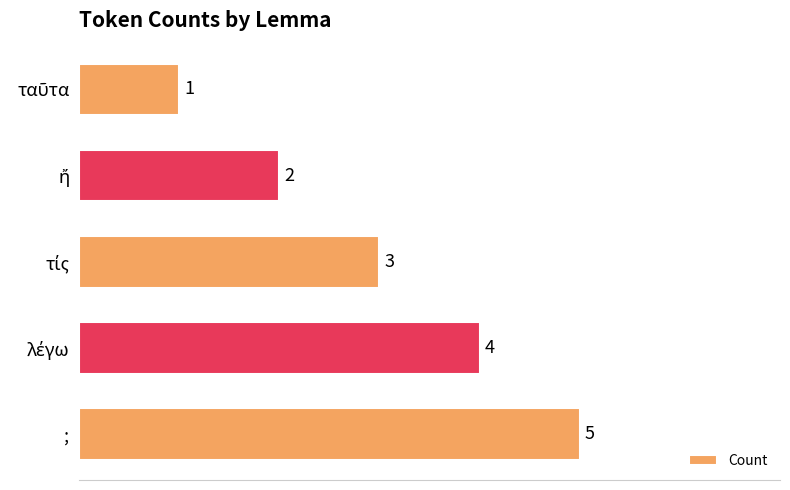

What is the smallest value displayed?

1